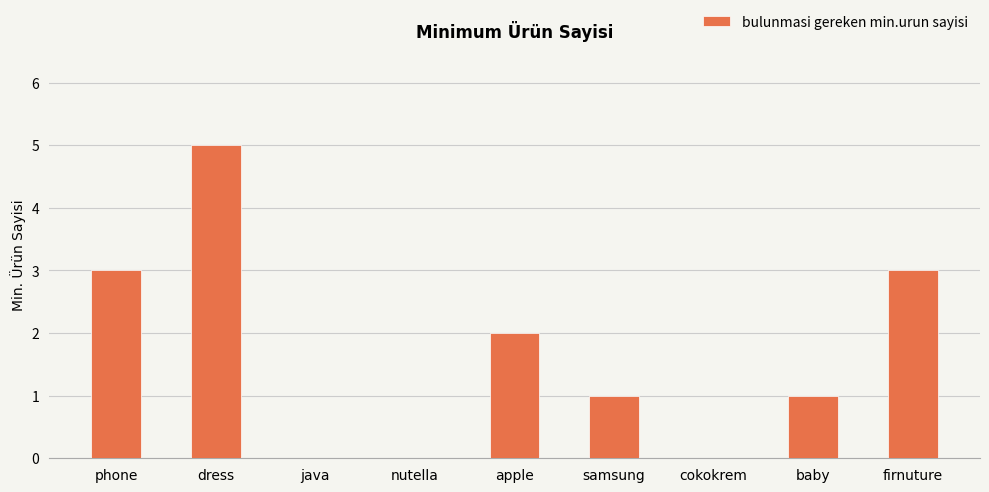

What is the change in value from phone to baby?

-2